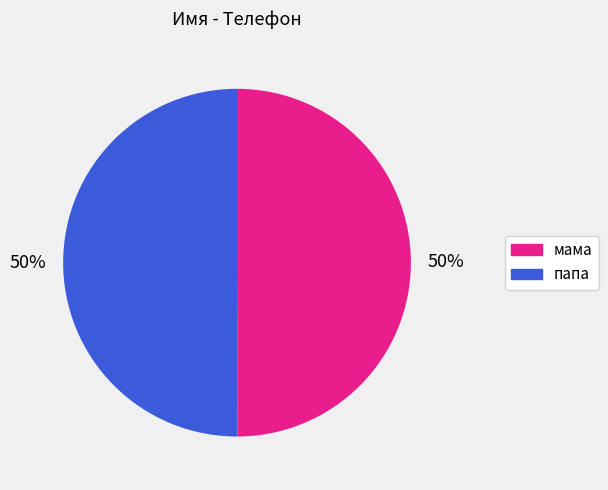

What percentage is the папа slice, to the nearest percent?

50%